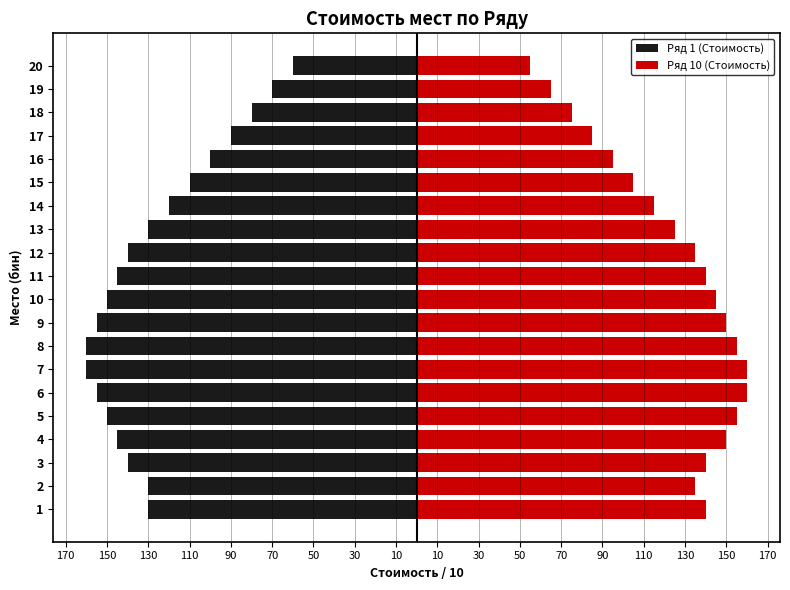

Which series changed the most between 2 and 5?

Ряд 1 (Стоимость)